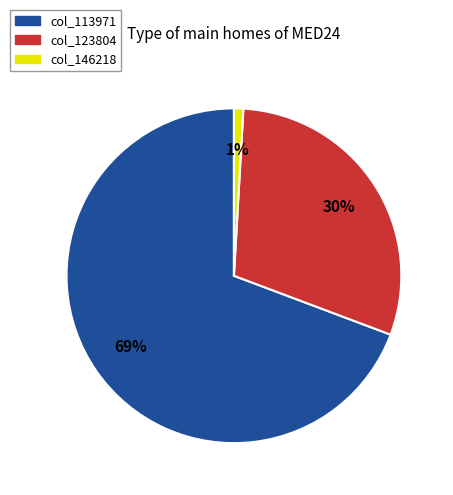

Is there a majority slice in this chart?

Yes